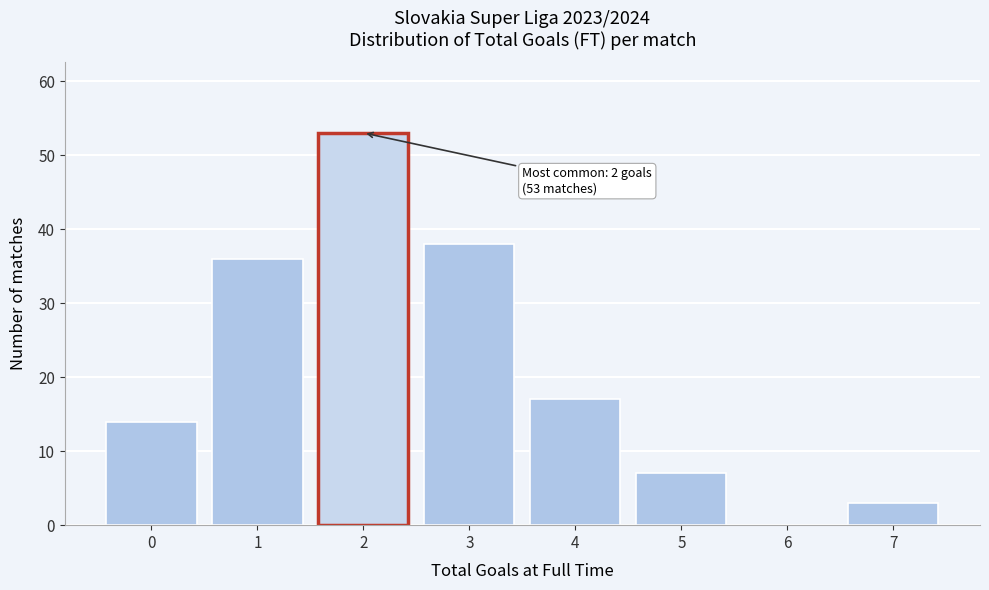

Reading right to left, transcribe all the data shown in this chart.

7=3	6=0	5=7	4=17	3=38	2=53	1=36	0=14